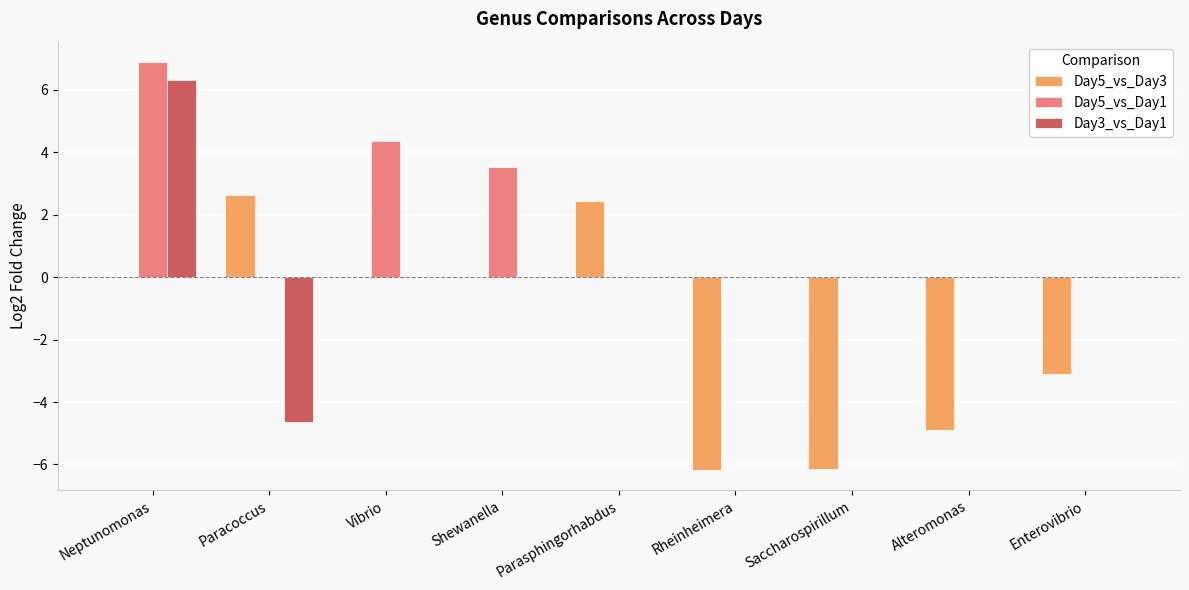

What is the total value across all series at Saccharospirillum?

-6.2